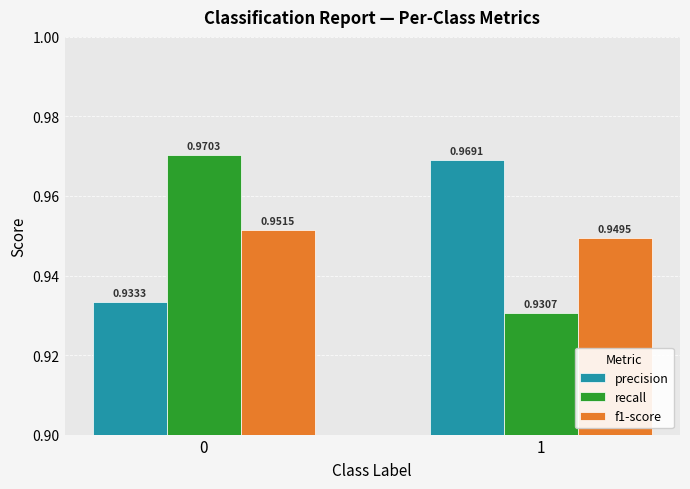

Which series changed the most between 0 and 1?

recall